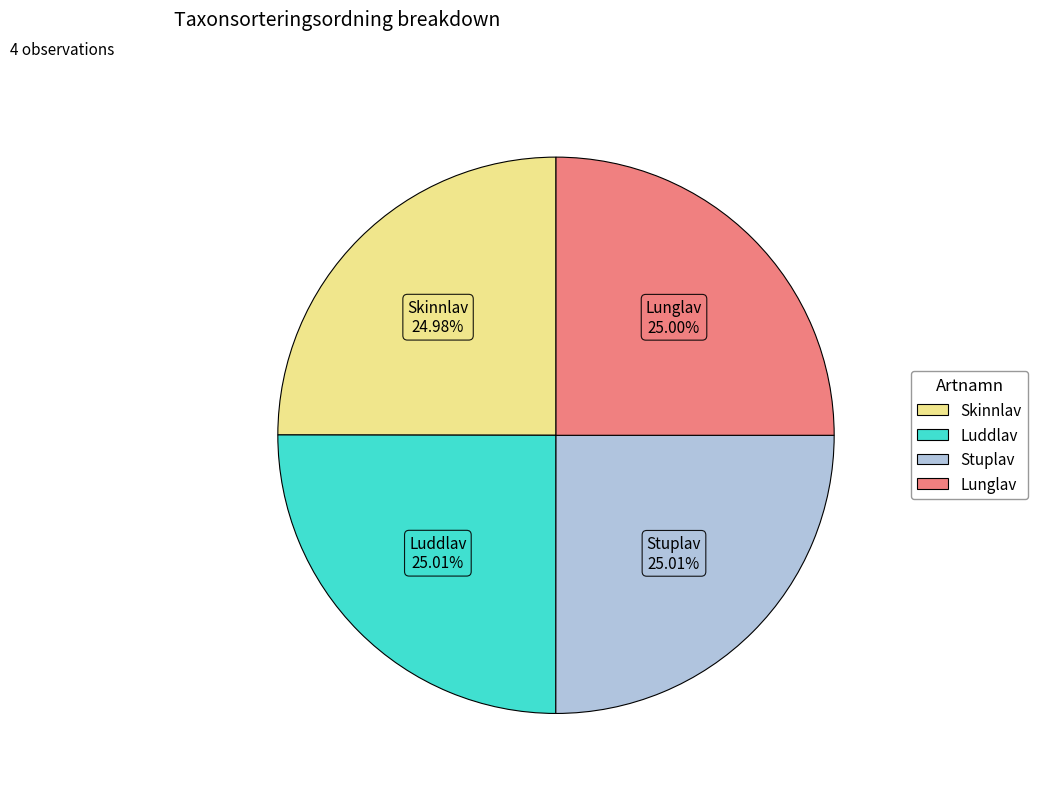

To the nearest percent, what is the average slice percentage?

25%